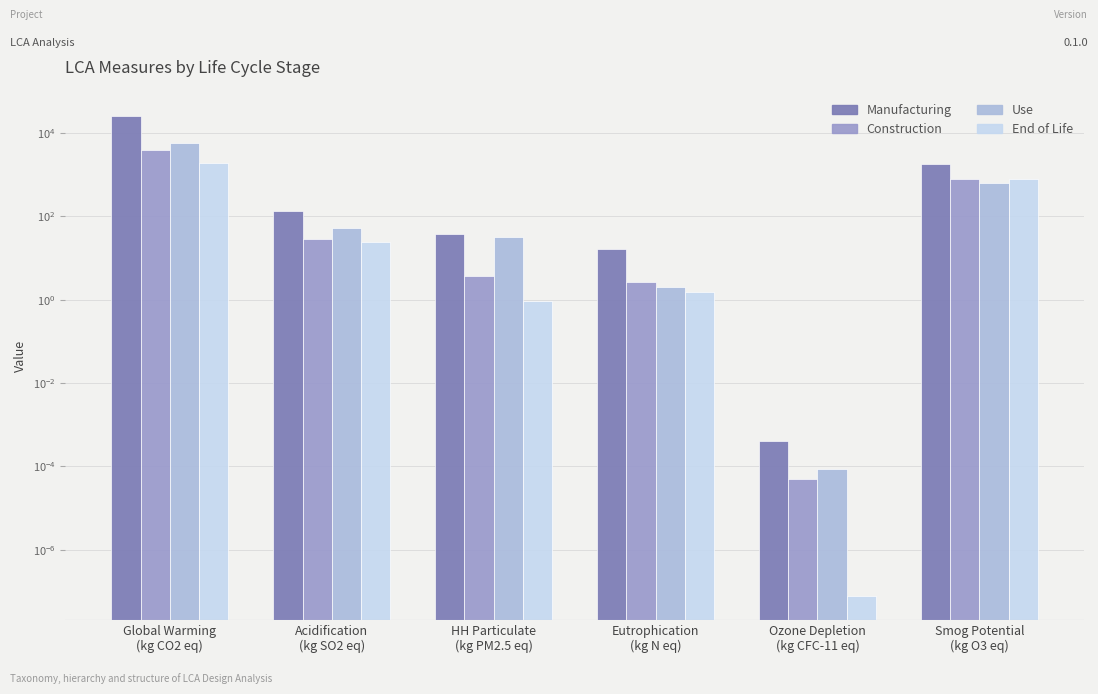

At how many categories does at least one series exceed 24223?

1